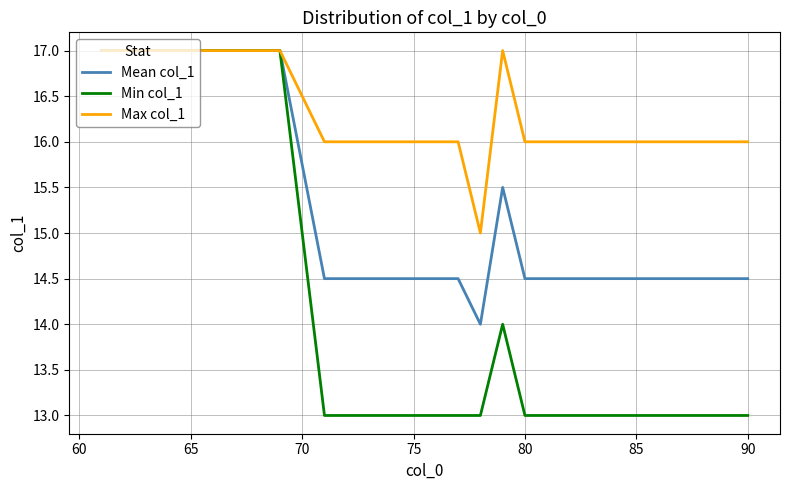

What is the highest value of the Min col_1 series?

17.0